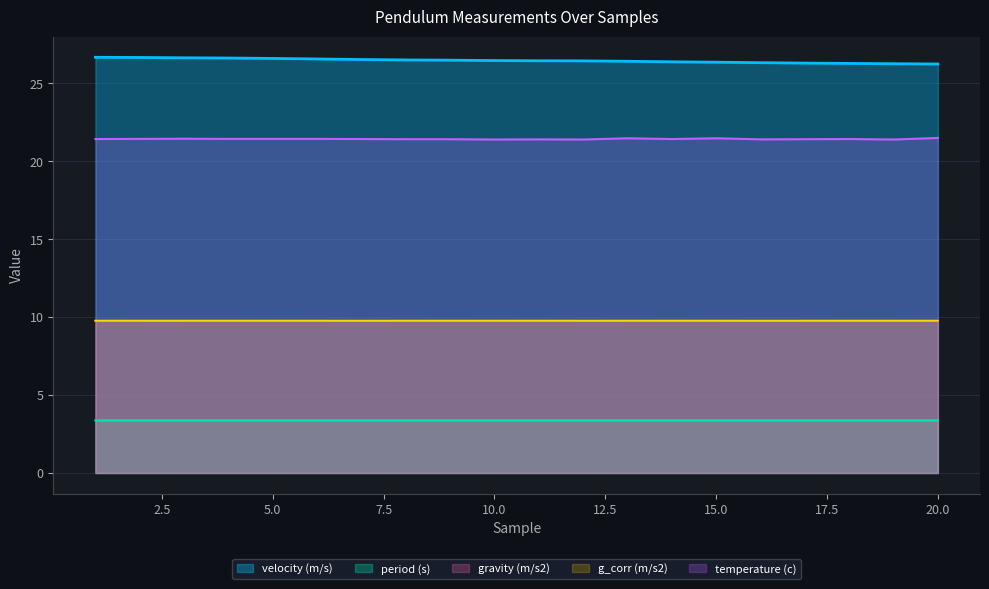

Reading right to left, list all the values displayed in this chart.

velocity (m/s): 26.2	26.3	26.3	26.3	26.3	26.3	26.4	26.4	26.4	26.4	26.5	26.5	26.5	26.5	26.6	26.6	26.6	26.6	26.7	26.7
period (s): 3.4	3.4	3.4	3.4	3.4	3.4	3.4	3.4	3.4	3.4	3.4	3.4	3.4	3.4	3.4	3.4	3.4	3.4	3.4	3.4
gravity (m/s2): 9.8	9.8	9.8	9.8	9.8	9.8	9.8	9.8	9.8	9.8	9.8	9.8	9.8	9.8	9.8	9.8	9.8	9.8	9.8	9.8
g_corr (m/s2): 9.8	9.8	9.8	9.8	9.8	9.8	9.8	9.8	9.8	9.8	9.8	9.8	9.8	9.8	9.8	9.8	9.8	9.8	9.8	9.8
temperature (c): 21.5	21.4	21.4	21.4	21.4	21.5	21.4	21.5	21.4	21.4	21.4	21.4	21.4	21.4	21.4	21.4	21.4	21.4	21.4	21.4